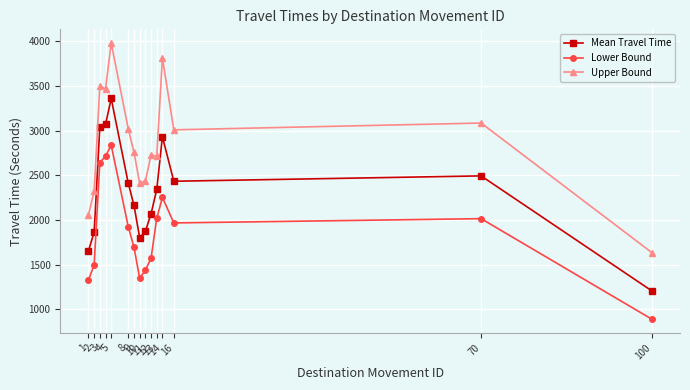

Which series has the largest total across all categories?

Upper Bound